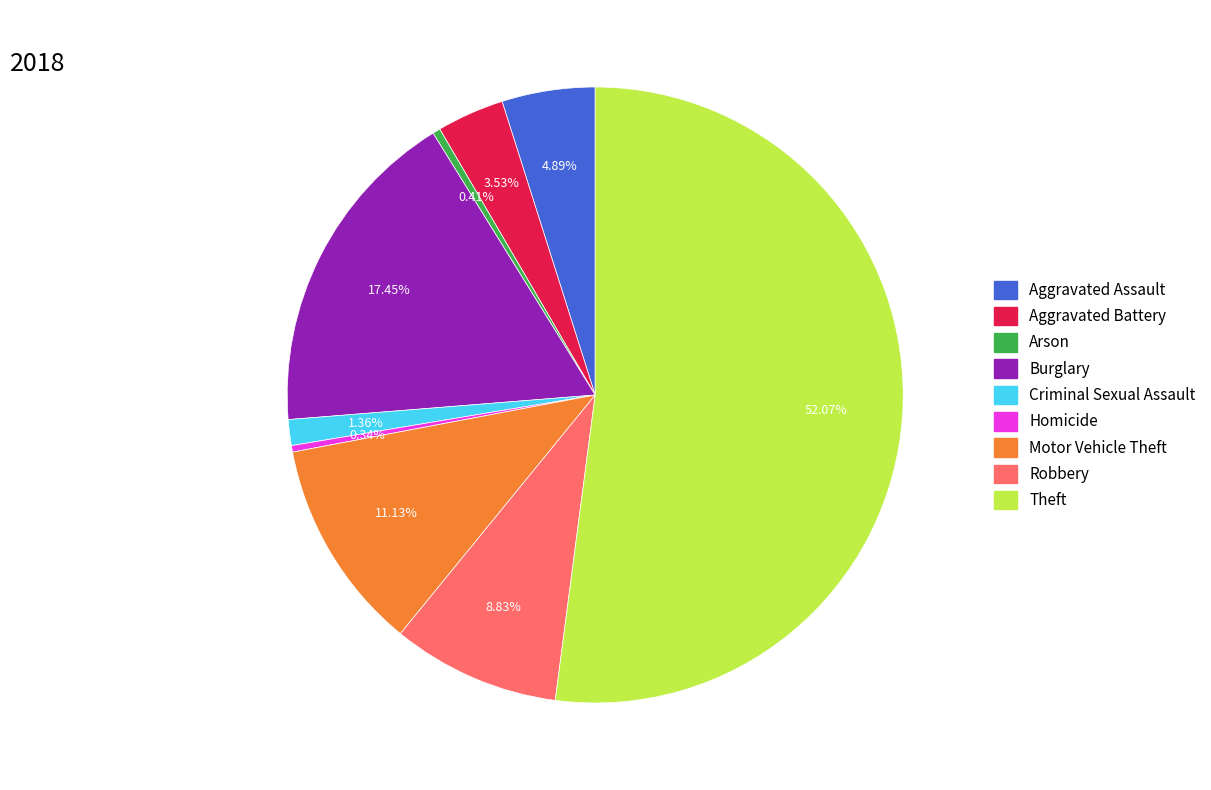

How many slices are in this pie chart?

9